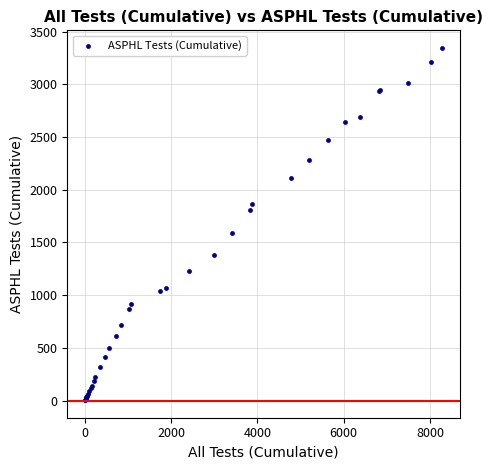

What Y value in the scatter plot is closest to 1675?

1586